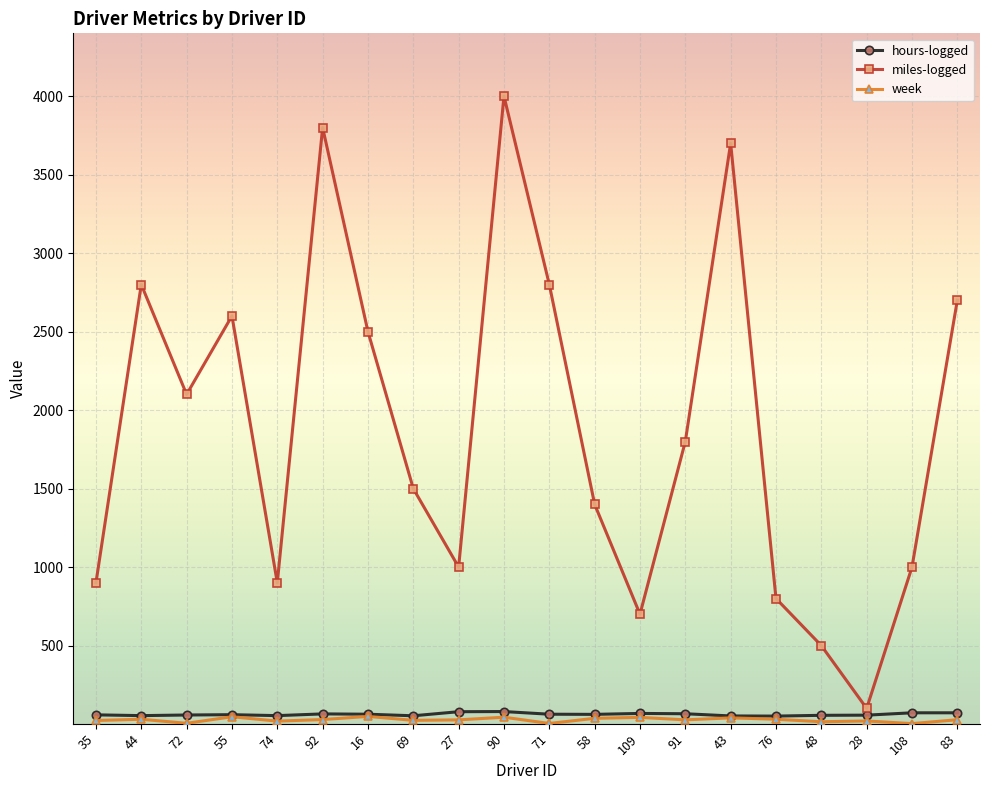

The hours-logged series shows 58 at 72. True or false?

True